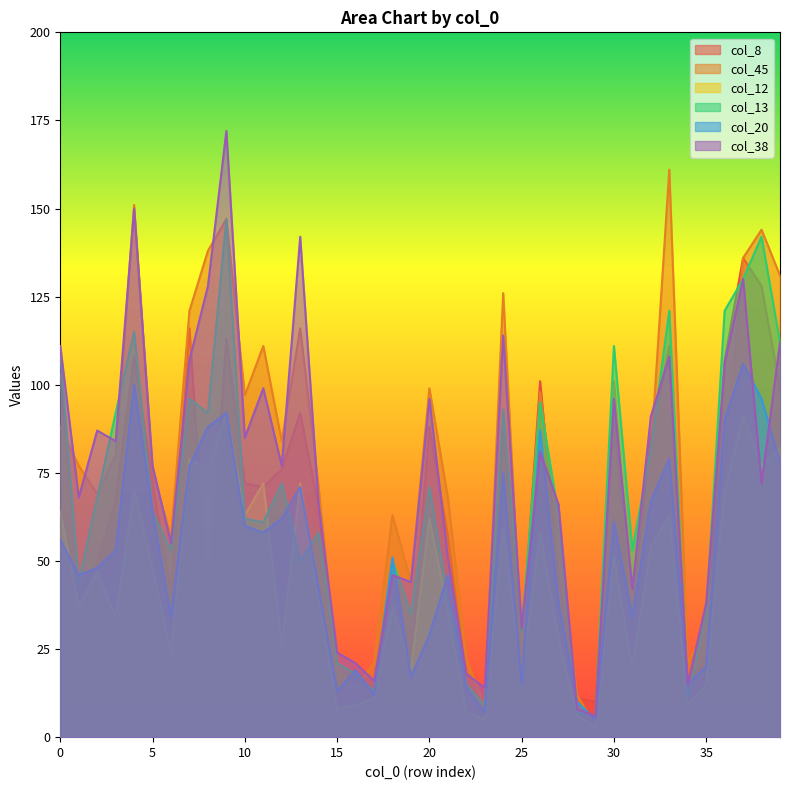

What is the spread (max minus min) of values at 37?

45